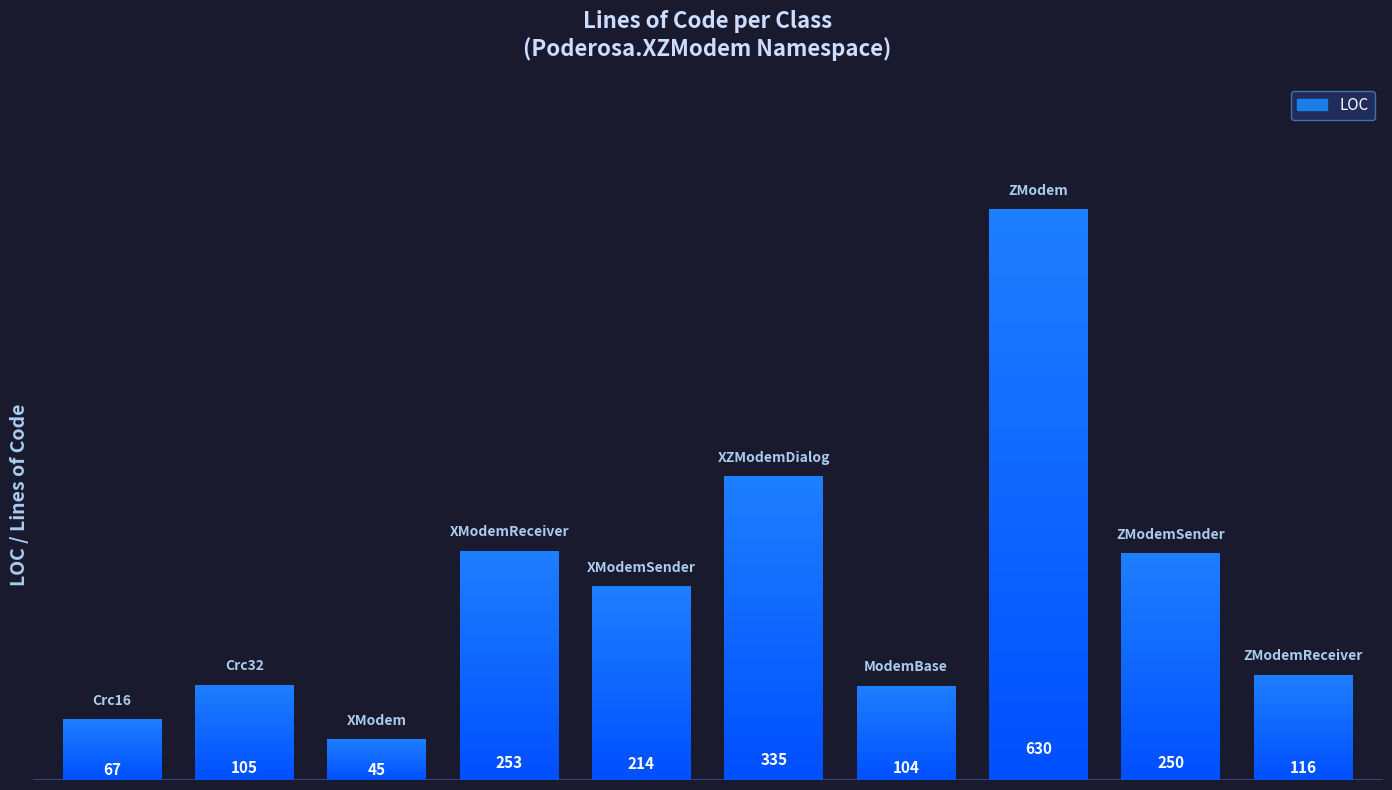

Are the bars grouped side by side (vs. stacked)?

No